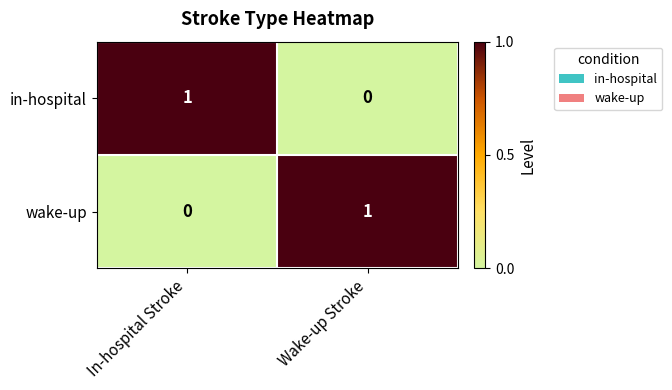

At which label does in-hospital reach its peak?

In-hospital Stroke